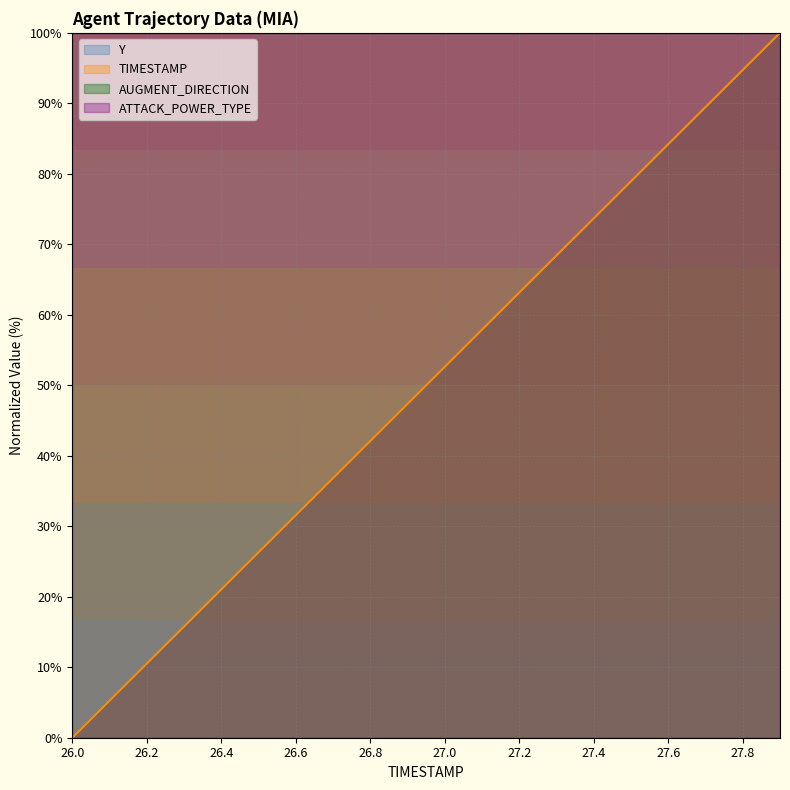

The value of TIMESTAMP at 26.0 is 30.5. True or false?

False